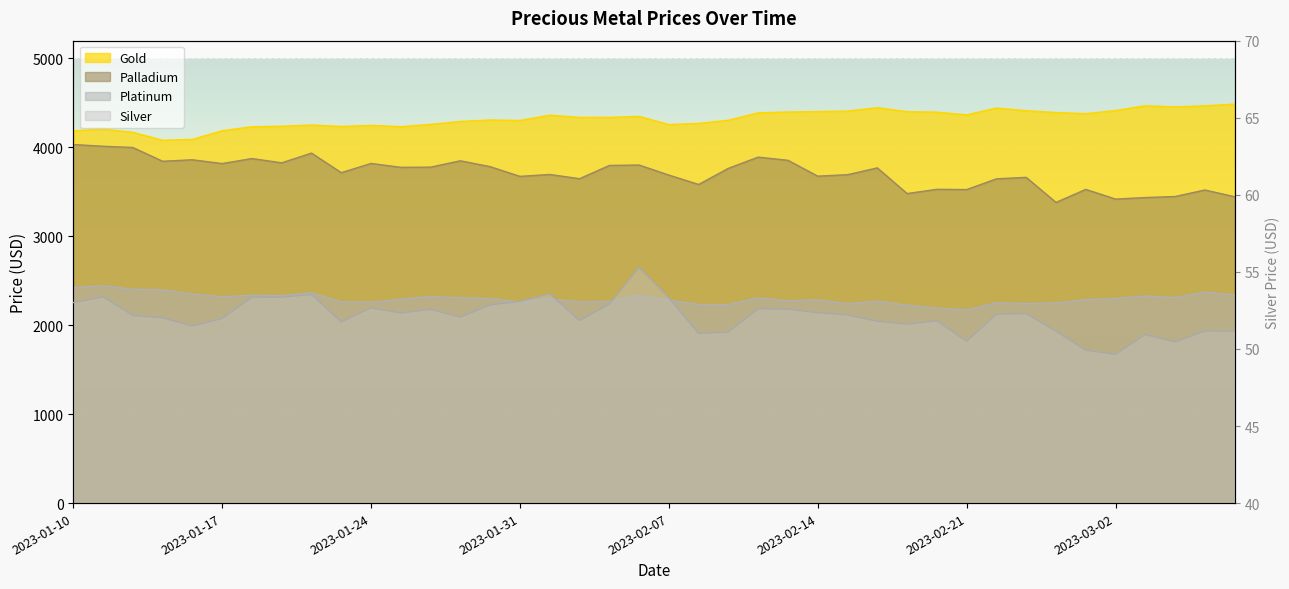

At how many categories does at least one series exceed 1230?

40